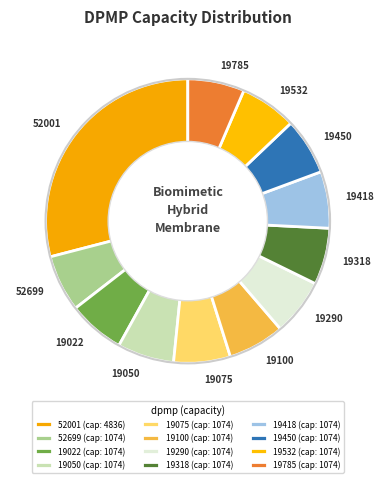

Is the sum of 19022 and 19075 greater than half?

No